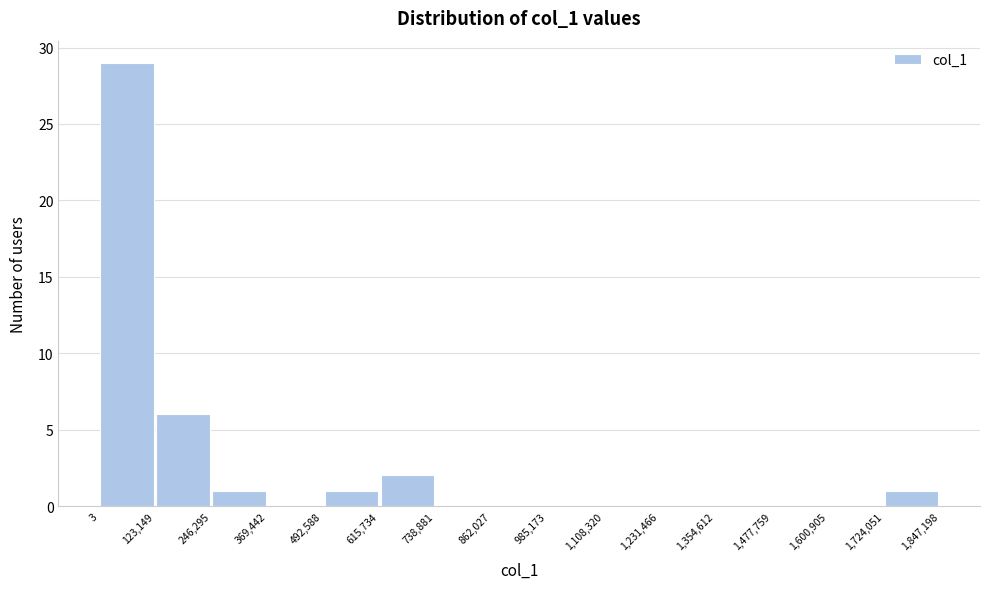

How tall is the bar that spans 3 to 123,149 on the x-axis? The values are not printed on the chart, so give them approximately, as read against the axis.

29